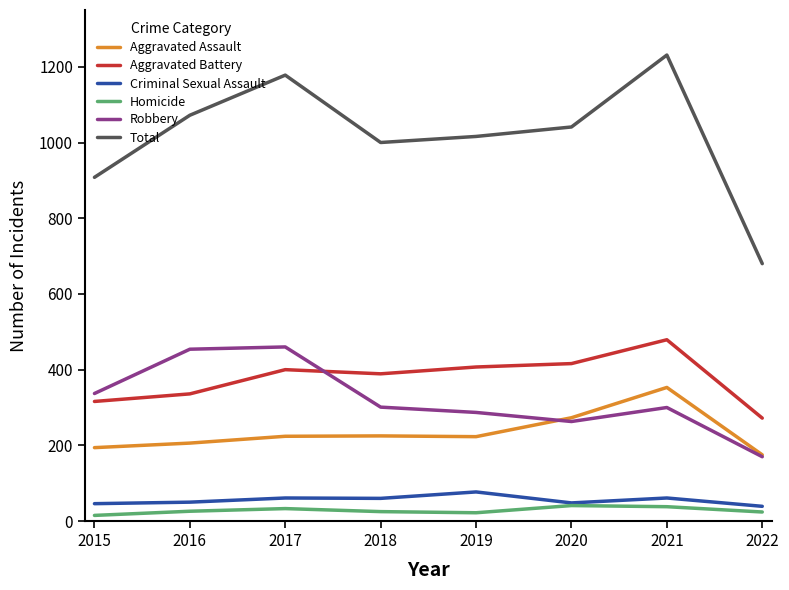

How many lines are shown in the chart?

6